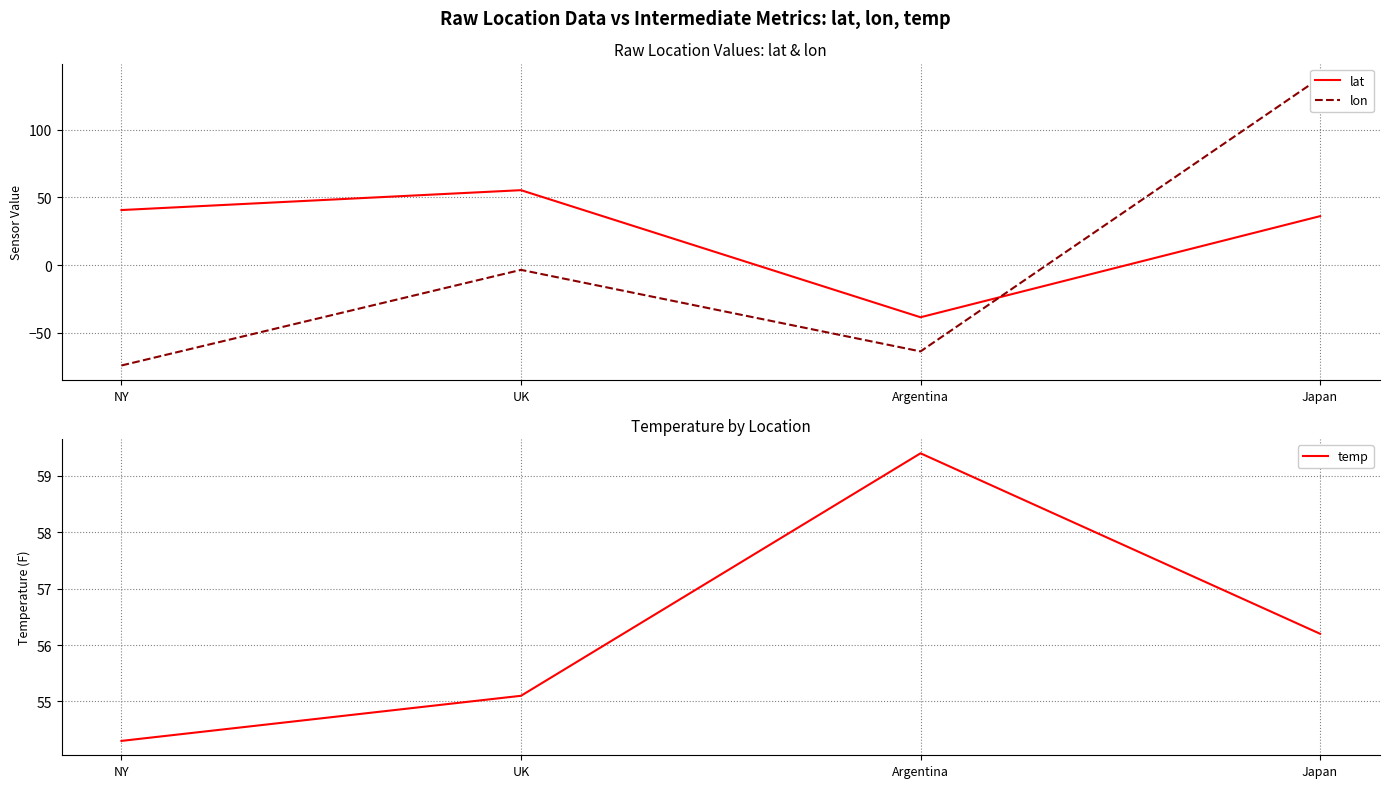

Which series ends up on top after the final intersection of lon and temp?

lon